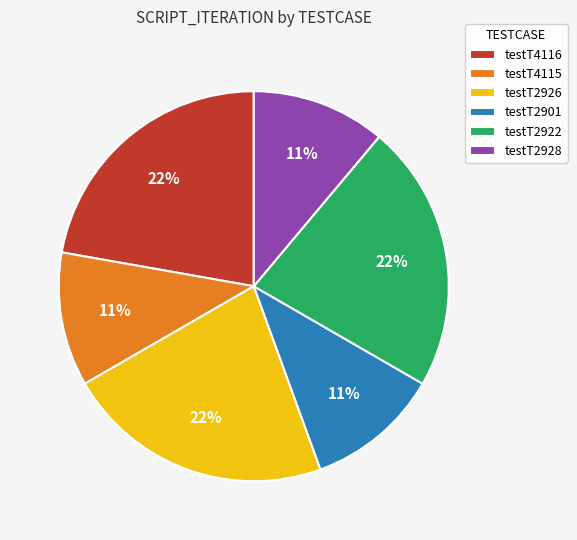

Is there any slice that represents more than half of the pie?

No